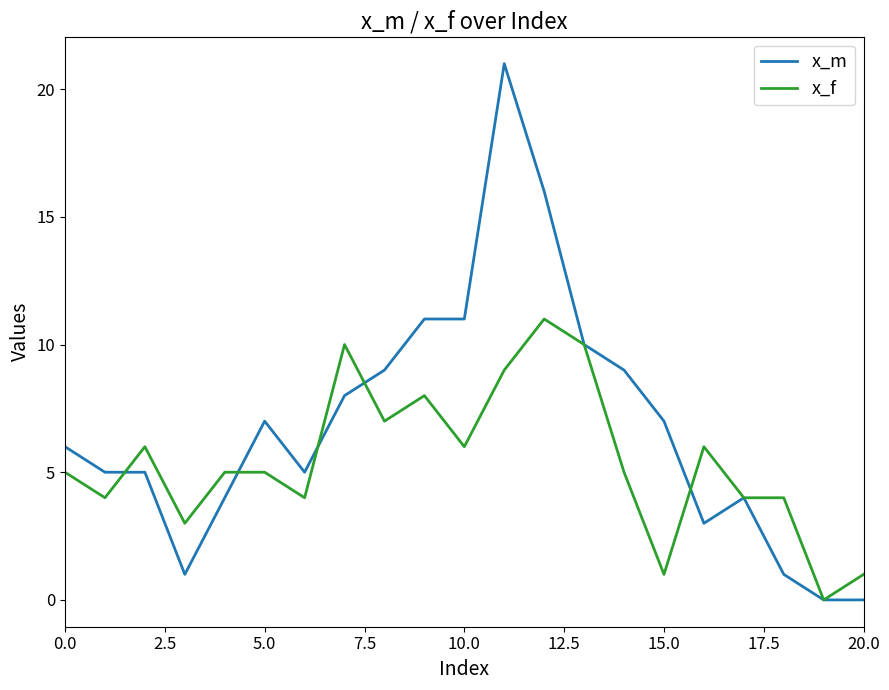

How many lines are shown in the chart?

2